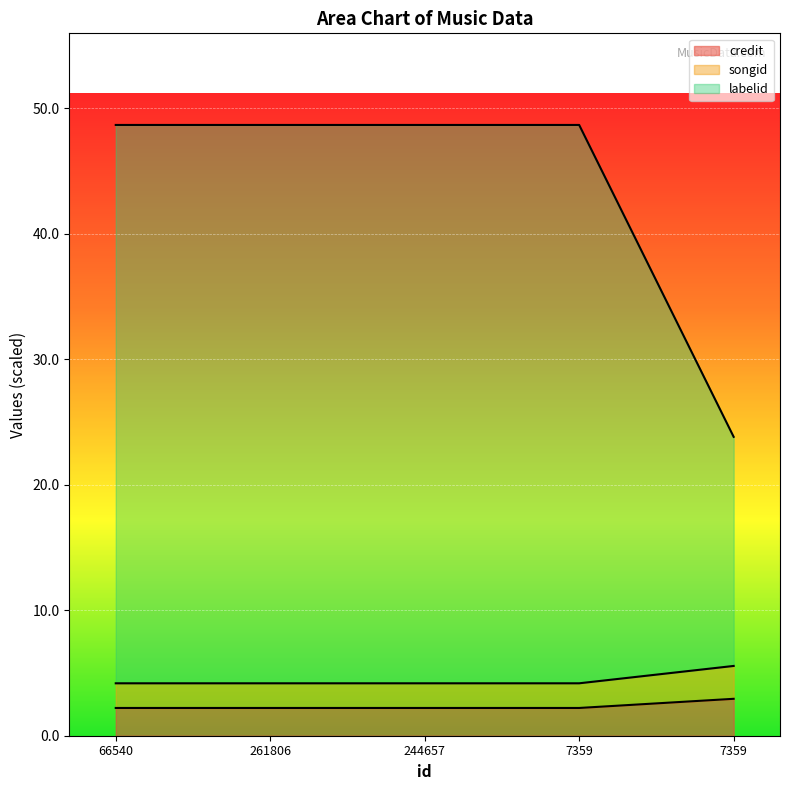

At which category is the sum across all series the highest?

66540